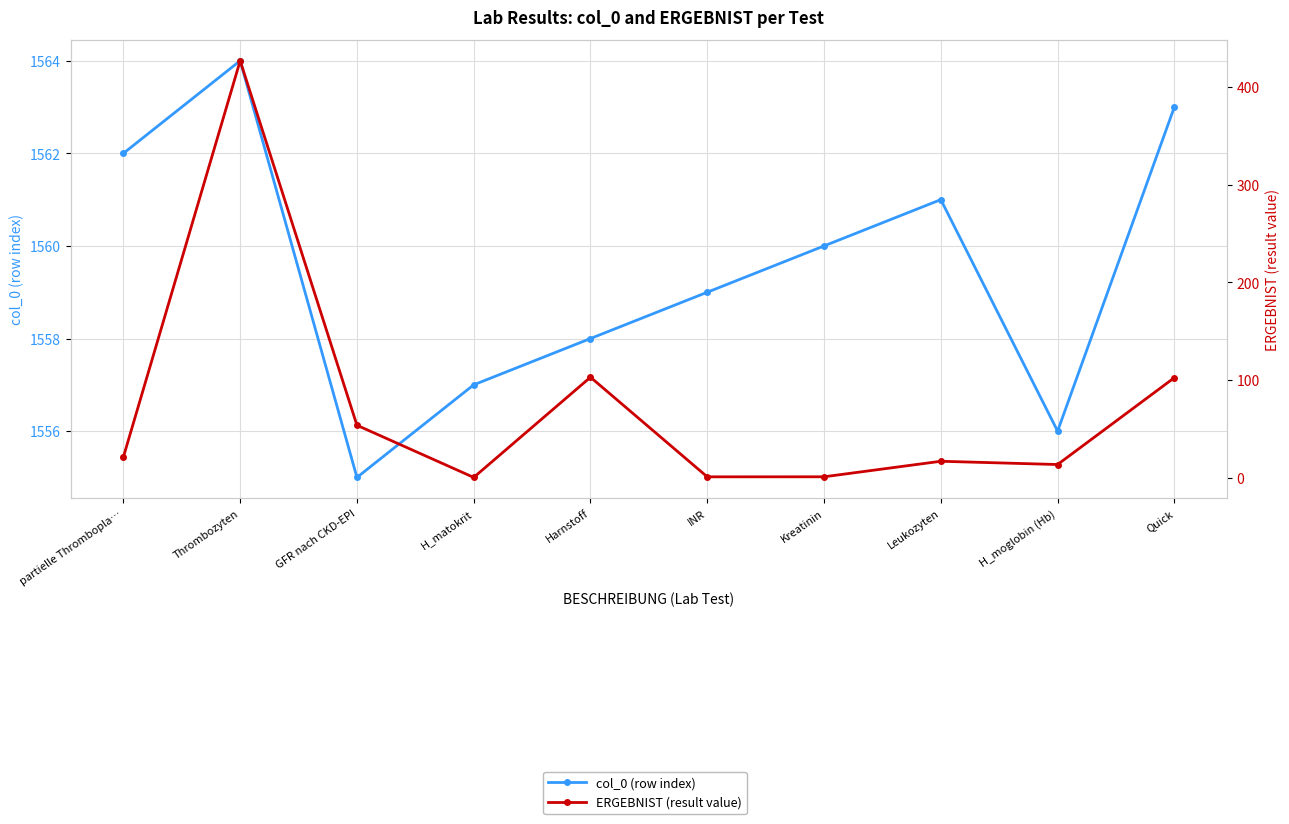

At which label does col_0 (row index) first exceed 1560?

partielle Thrombopla…